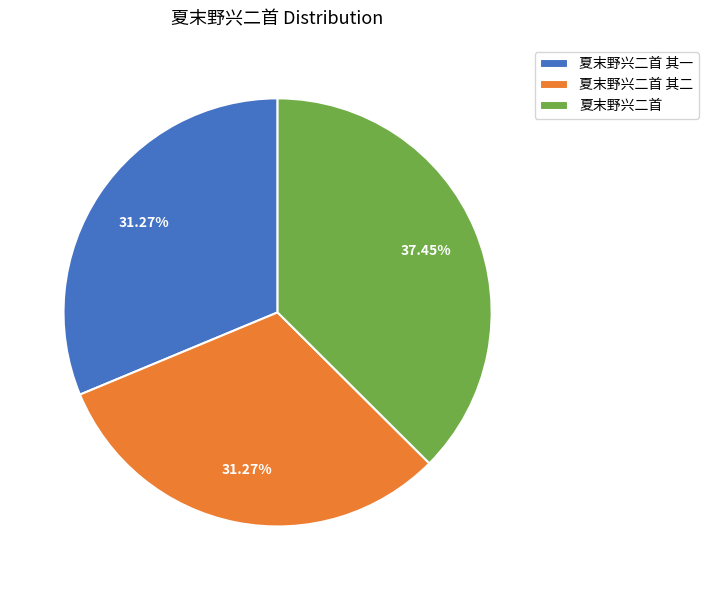

What portion of the pie excludes 夏末野兴二首 其二?

68.7%